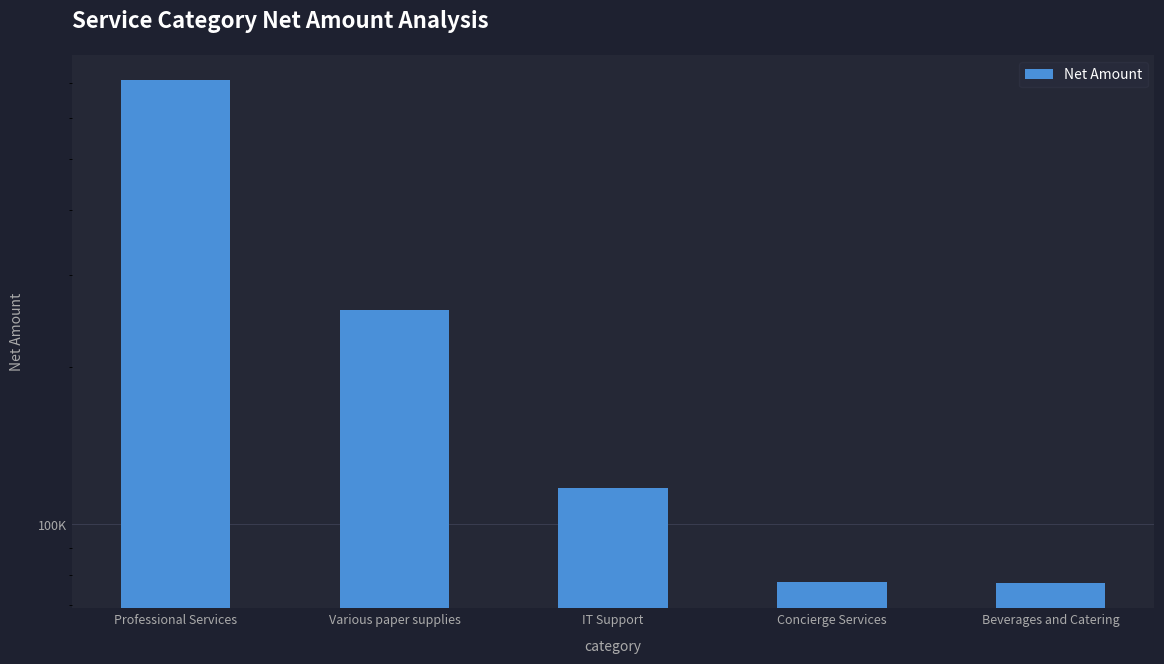

List the labels in order of value, largest first.

Professional Services, Various paper supplies, IT Support, Concierge Services, Beverages and Catering